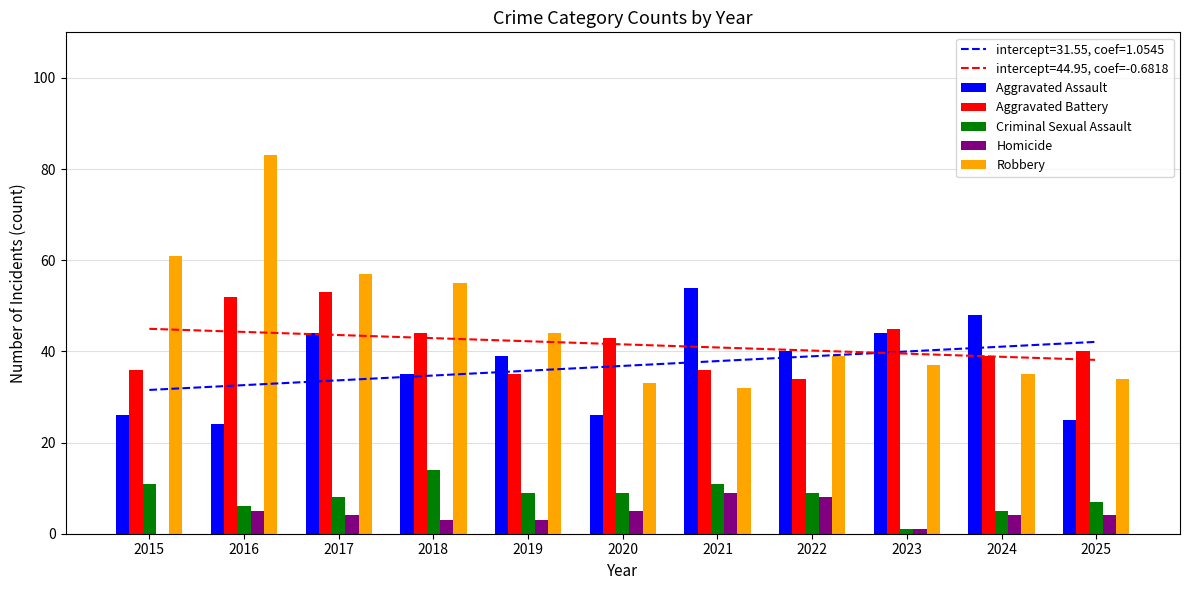

What is the sum of all Aggravated Battery values?

457